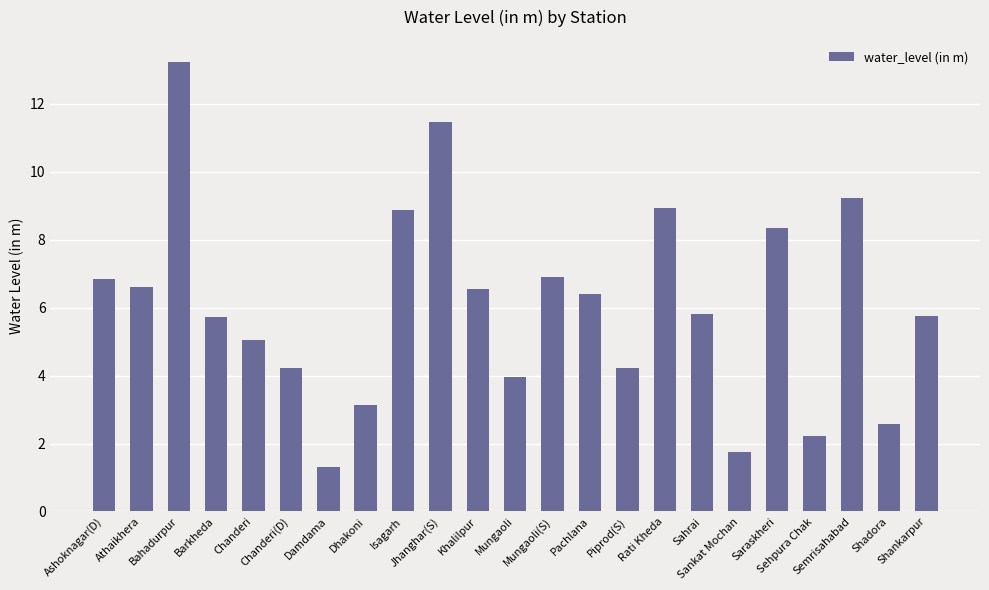

What is the difference between the maximum and minimum values?

11.9